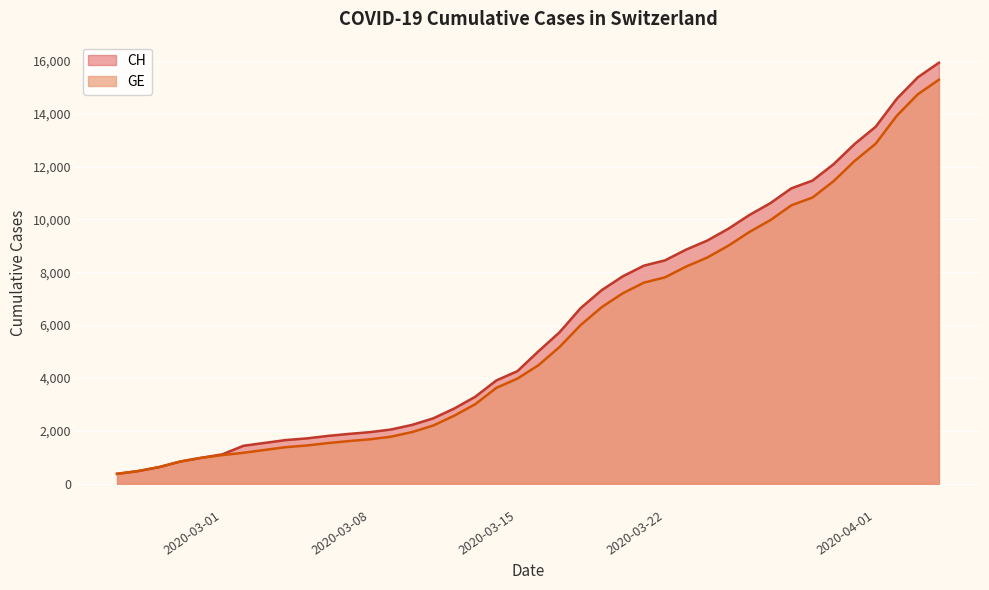

True or false: CH and GE cross at least once.

False